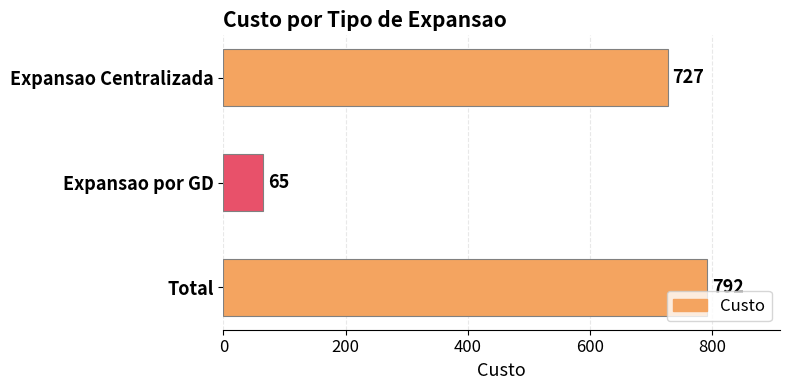

What is the sum of all values?

1584